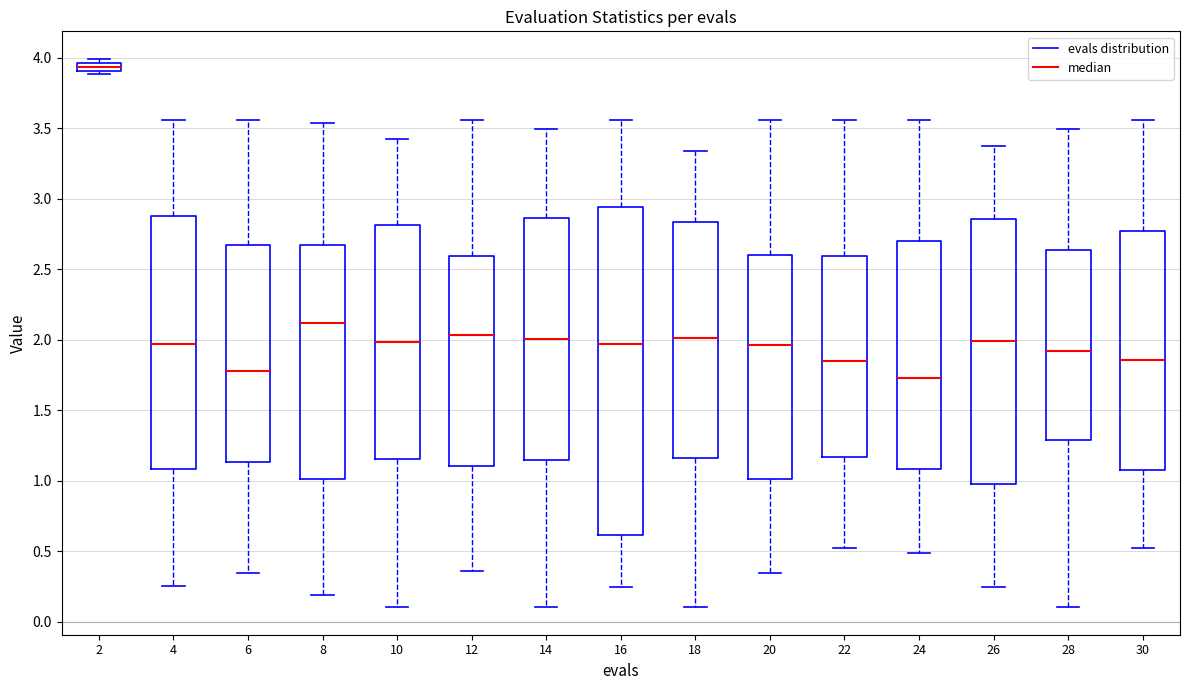

Which box's median line is the lowest?

24